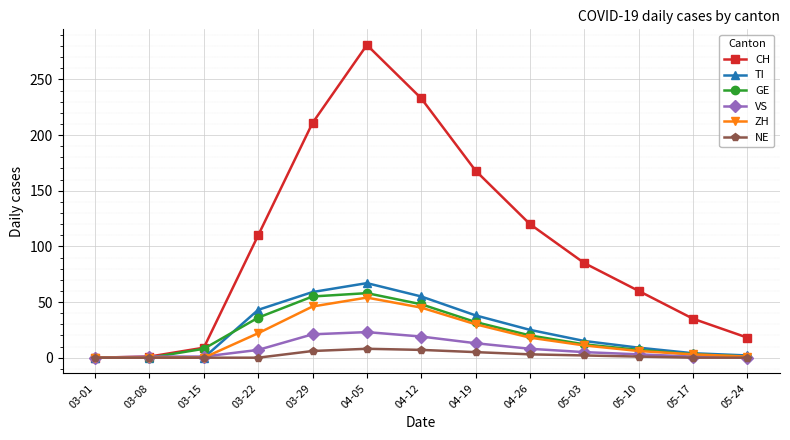

Which series has the largest range (max minus min)?

CH